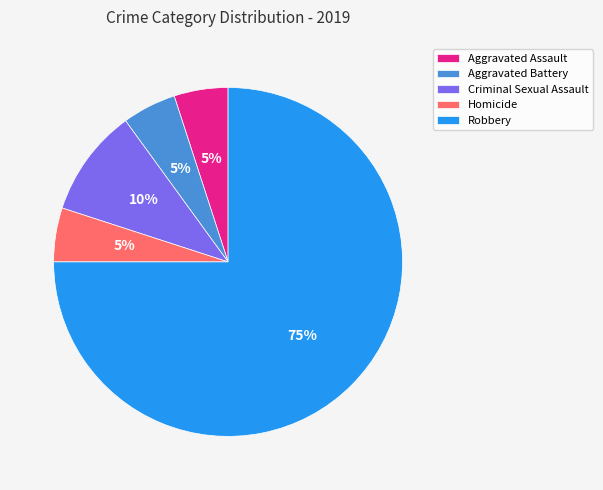

Count the number of slices in the pie.

5